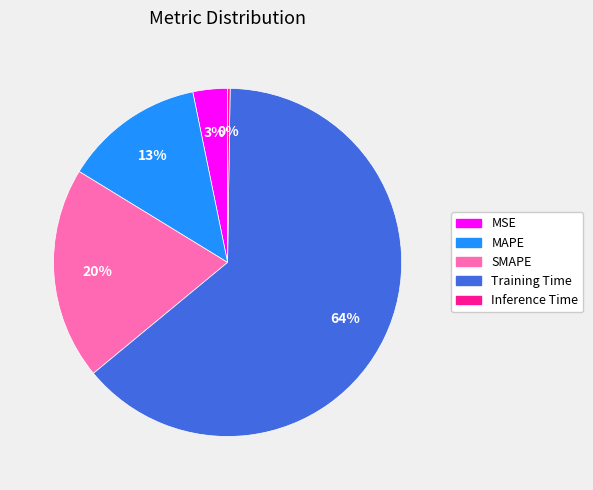

Combined, do SMAPE and Training Time account for over 50%?

Yes